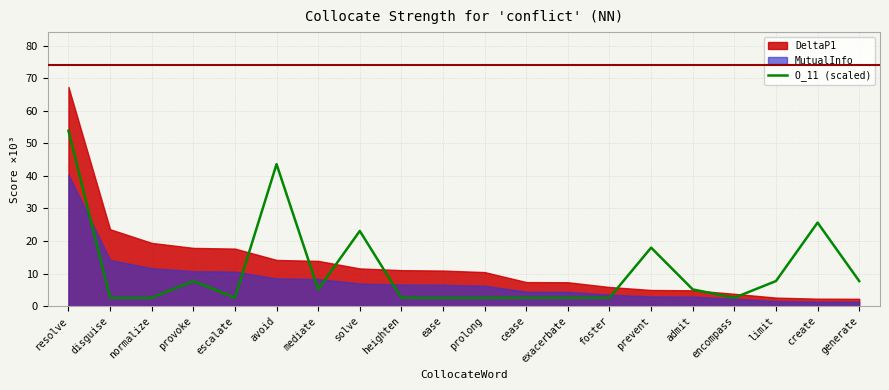

At which category does the data reach its first local valley?

escalate